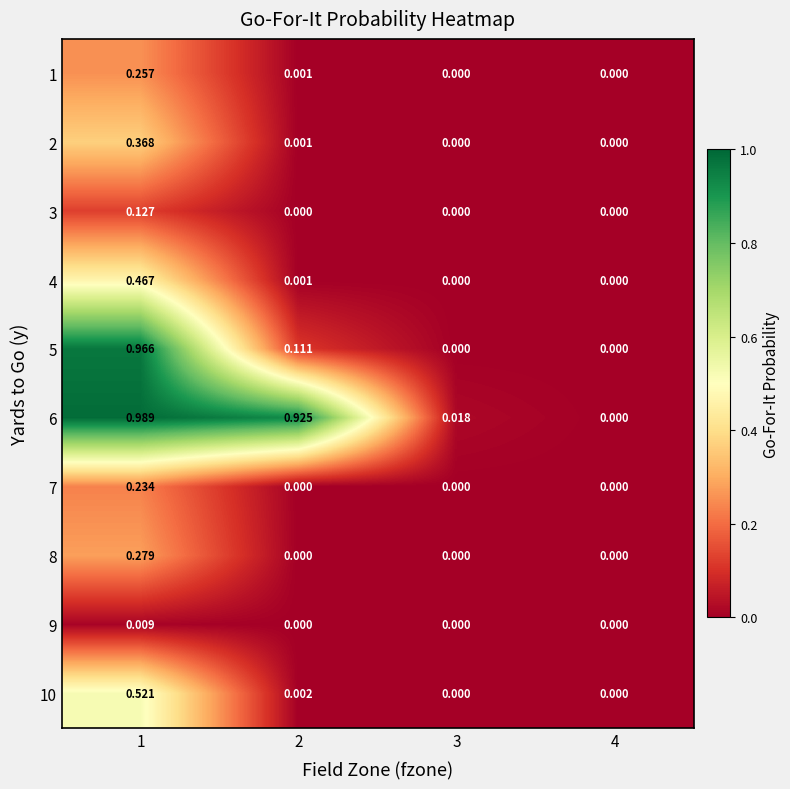

How many series are shown in this chart?

10